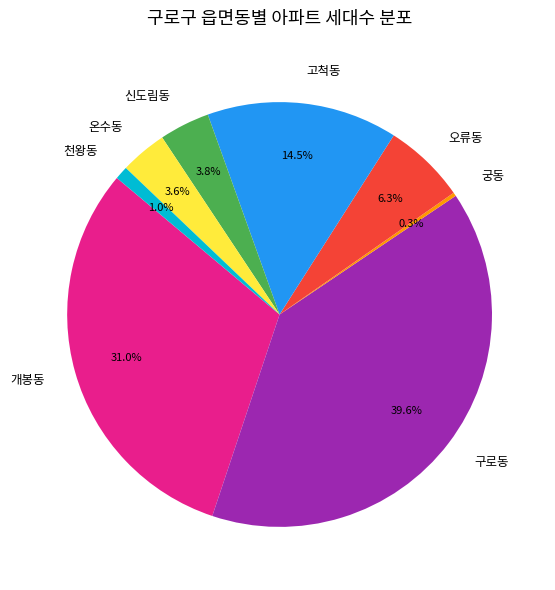

To the nearest percent, what is the difference between the largest and smallest slice percentages?

39%